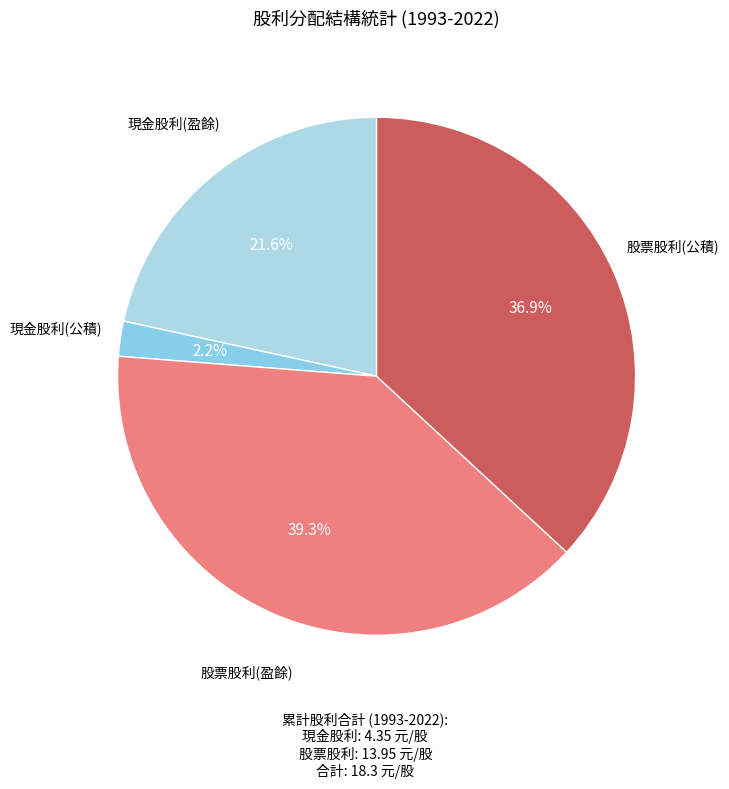

How many segments does this pie chart have?

4